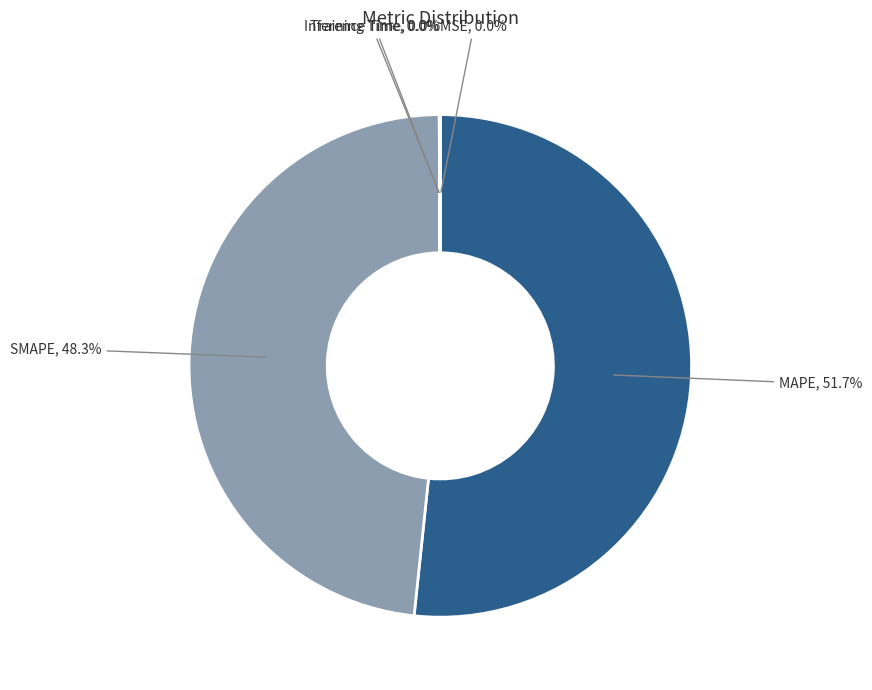

Is there any slice that represents more than half of the pie?

Yes